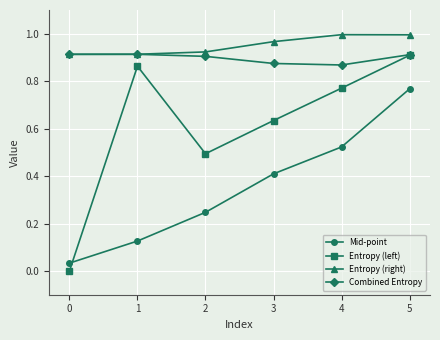

What is the average value of the Mid-point series?

0.4